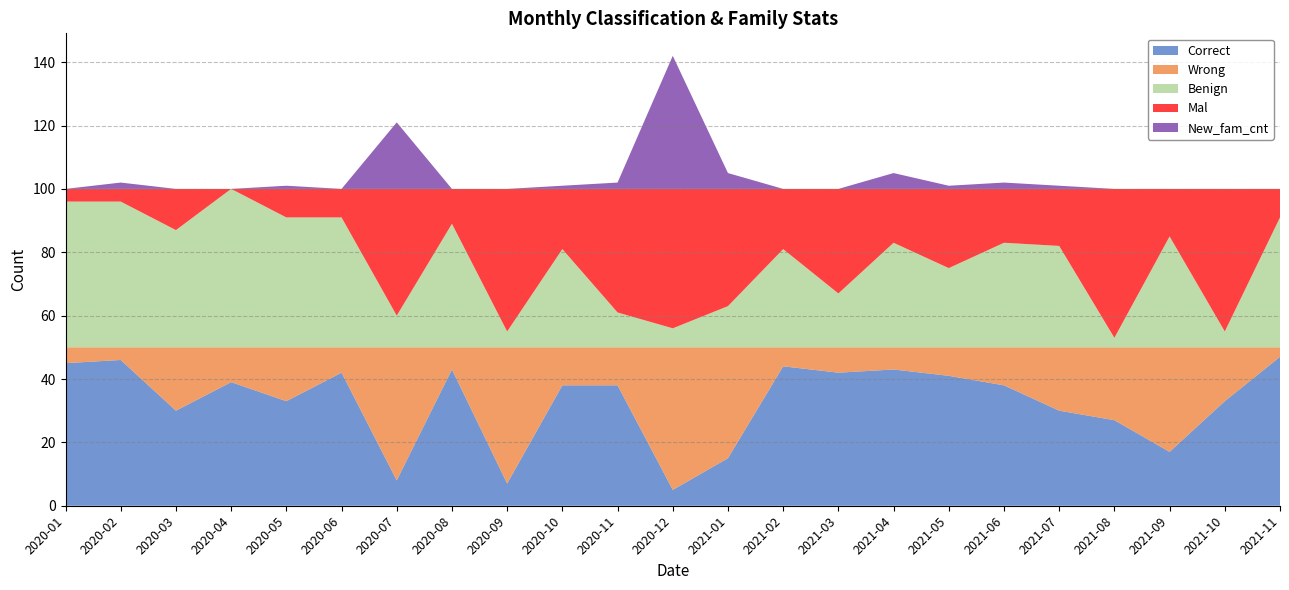

Reading left to right, what are all the values shown in this chart?

Correct: 45	46	30	39	33	42	8	43	7	38	38	5	15	44	42	43	41	38	30	27	17	33	47
Wrong: 5	4	20	11	17	8	42	7	43	12	12	45	35	6	8	7	9	12	20	23	33	17	3
Benign: 46	46	37	50	41	41	10	39	5	31	11	6	13	31	17	33	25	33	32	3	35	5	41
Mal: 4	4	13	0	9	9	40	11	45	19	39	44	37	19	33	17	25	17	18	47	15	45	9
New_fam_cnt: 0	2	0	0	1	0	21	0	0	1	2	42	5	0	0	5	1	2	1	0	0	0	0